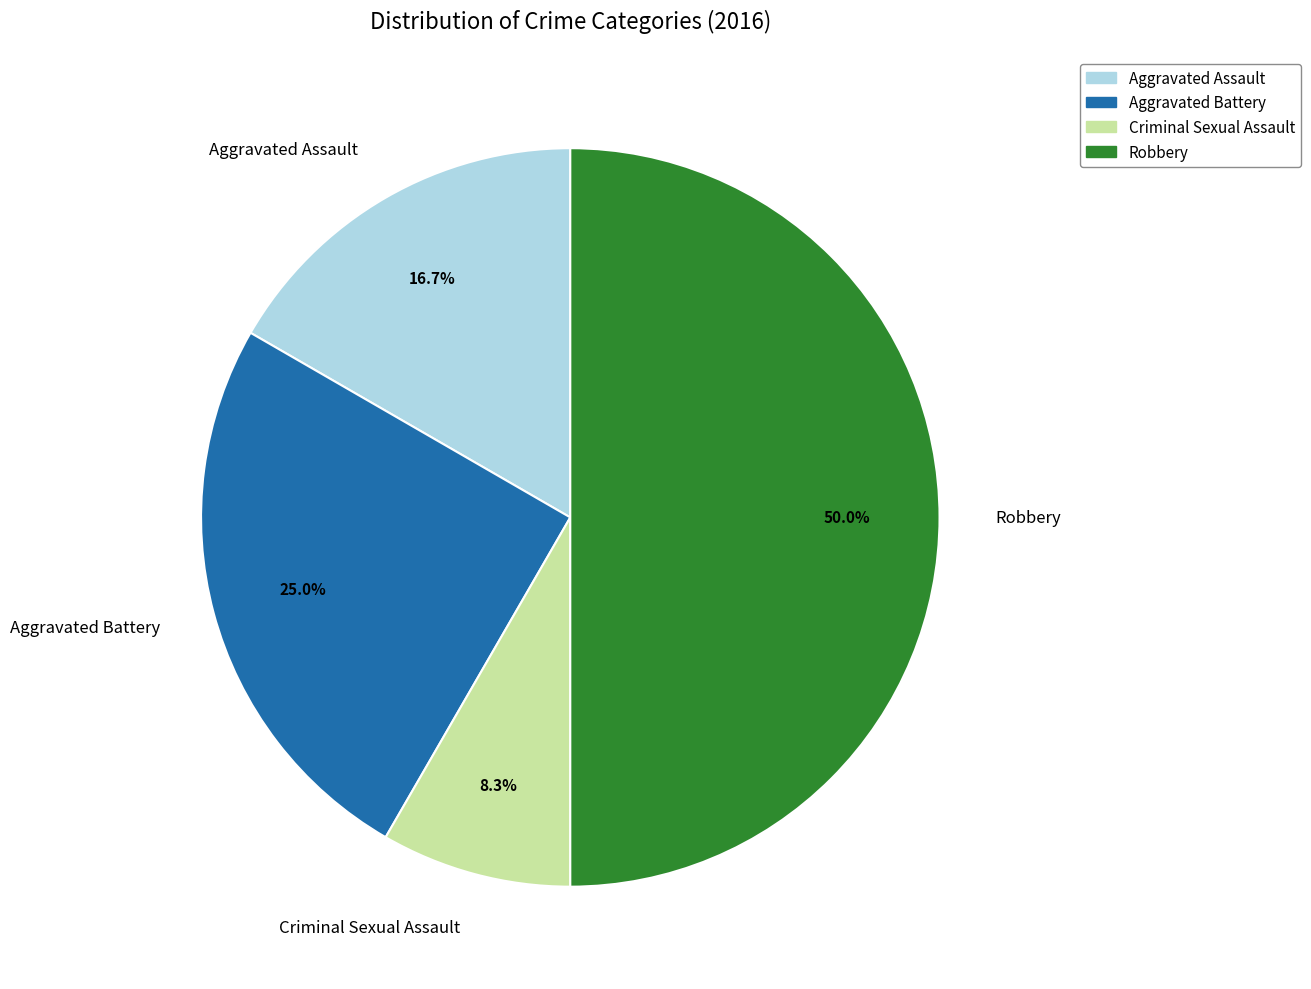

What is the largest slice in the pie chart?

Robbery